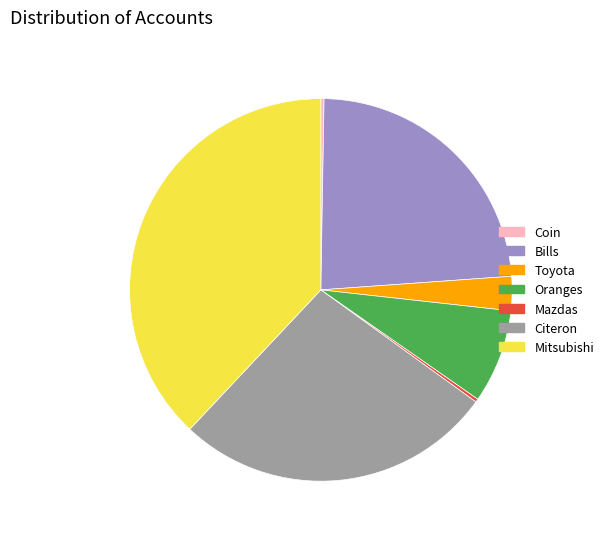

Does any single category account for the majority?

No